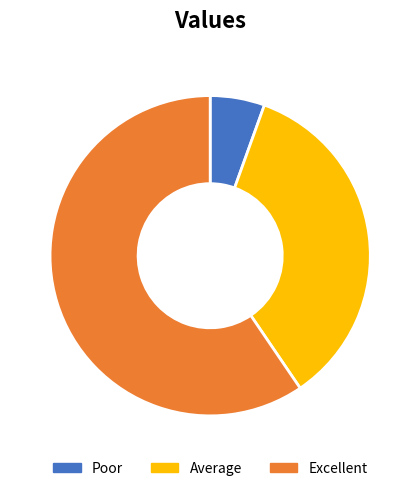

Between Poor and Excellent, which is larger?

Excellent